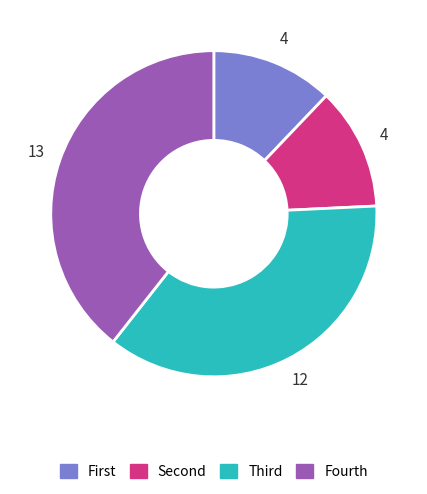

What is the largest slice in the pie chart?

Fourth